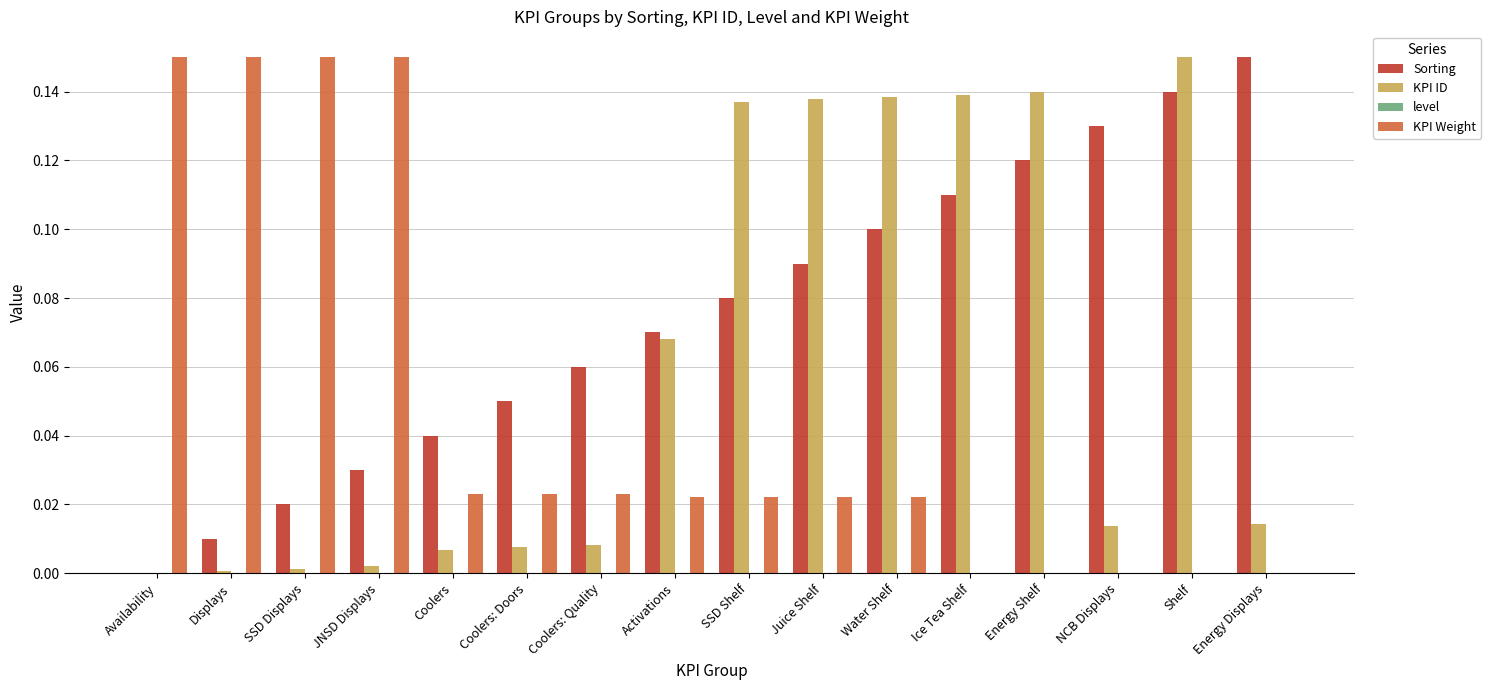

Is it true that KPI Weight equals 0.2 at JNSD Displays?

False